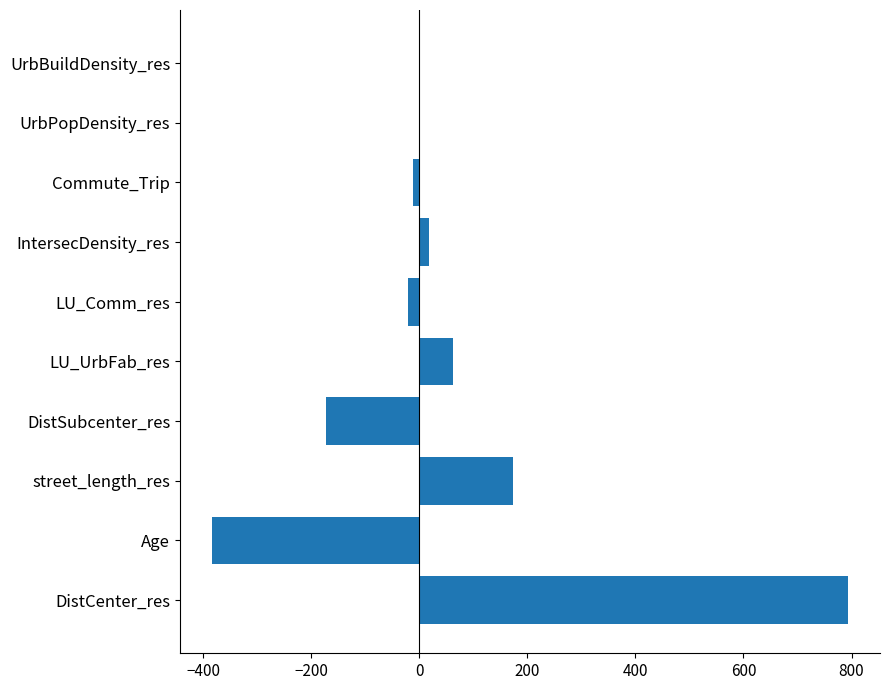

What is the sum of all values?

457.8